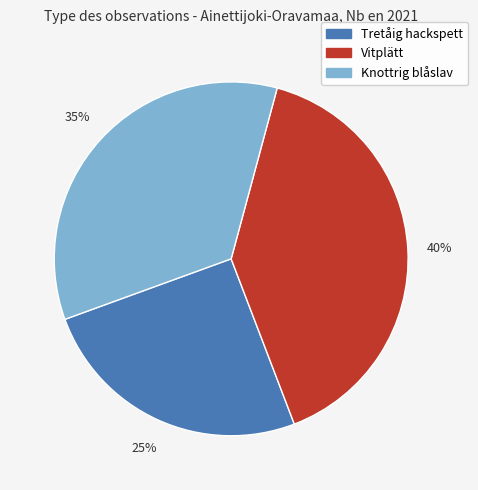

Do Tretåig hackspett and Knottrig blåslav together represent more than half of the pie?

Yes